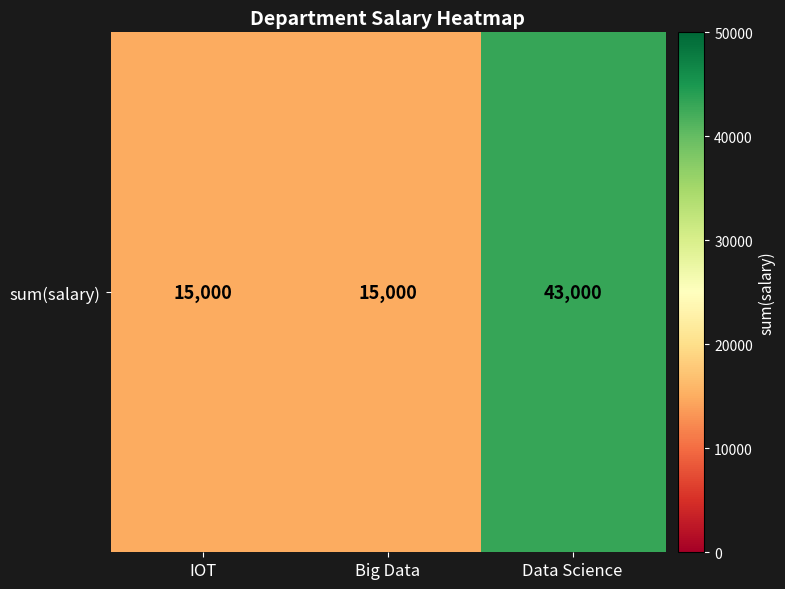

Count the values in the range 15000 to 43000.

3